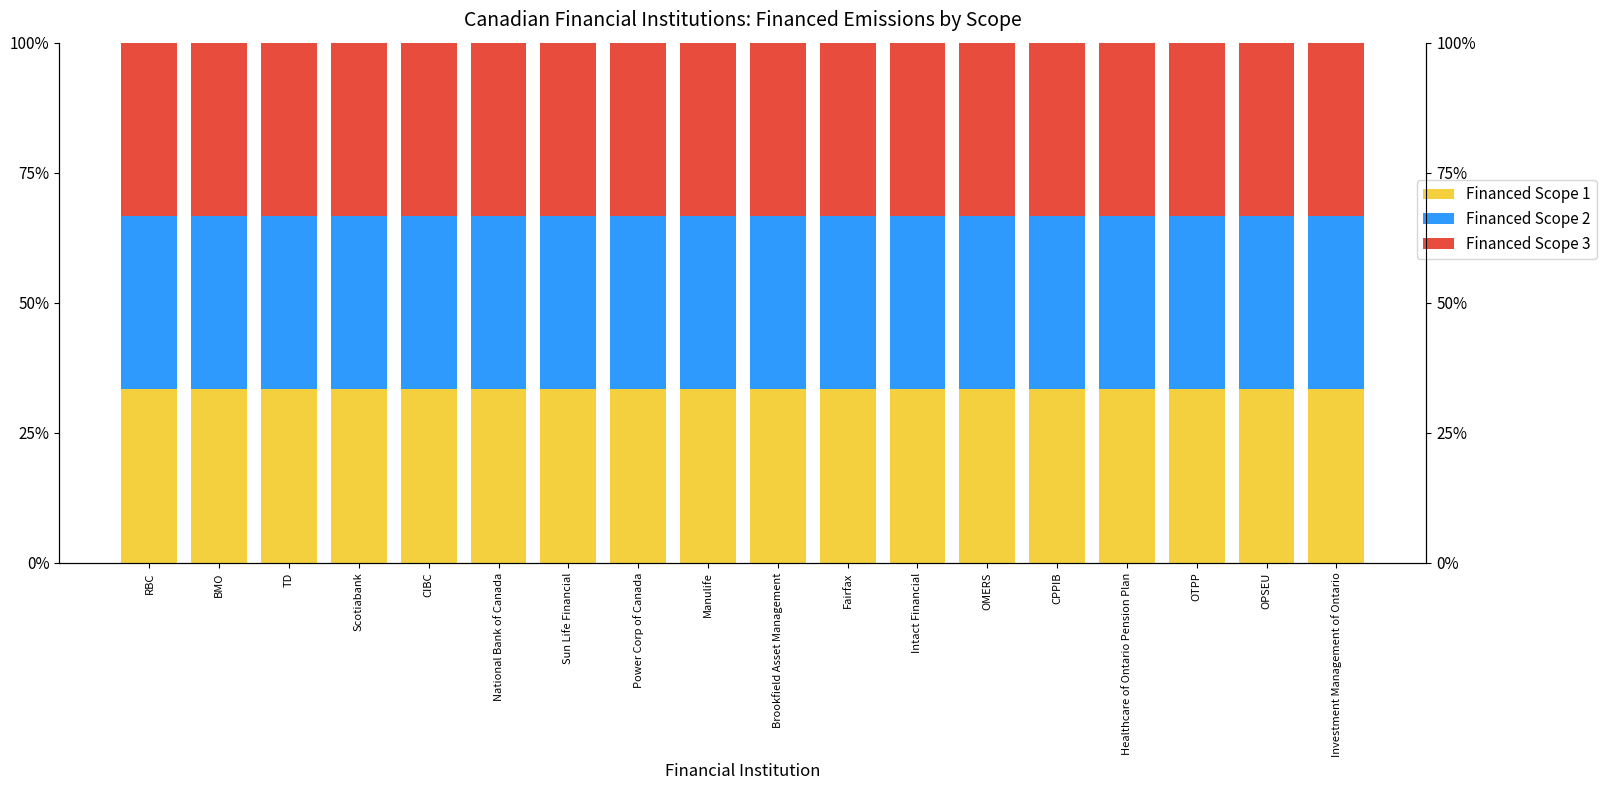

The Financed Scope 3 series shows 55.2 at National Bank of Canada. True or false?

False